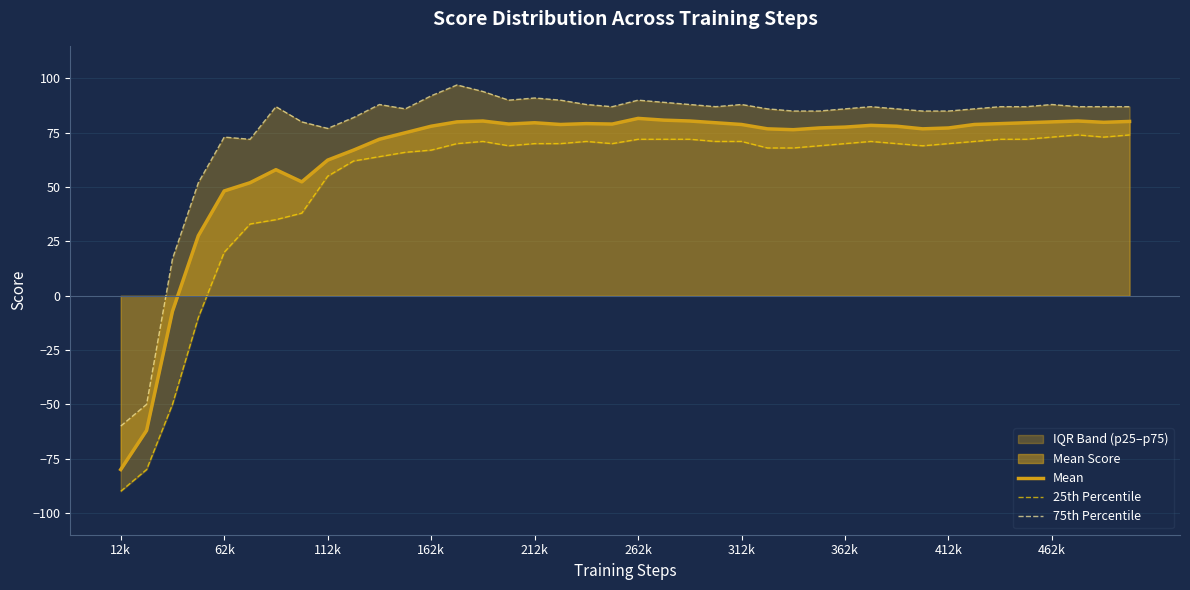

What is the highest value of the Mean series?

81.6